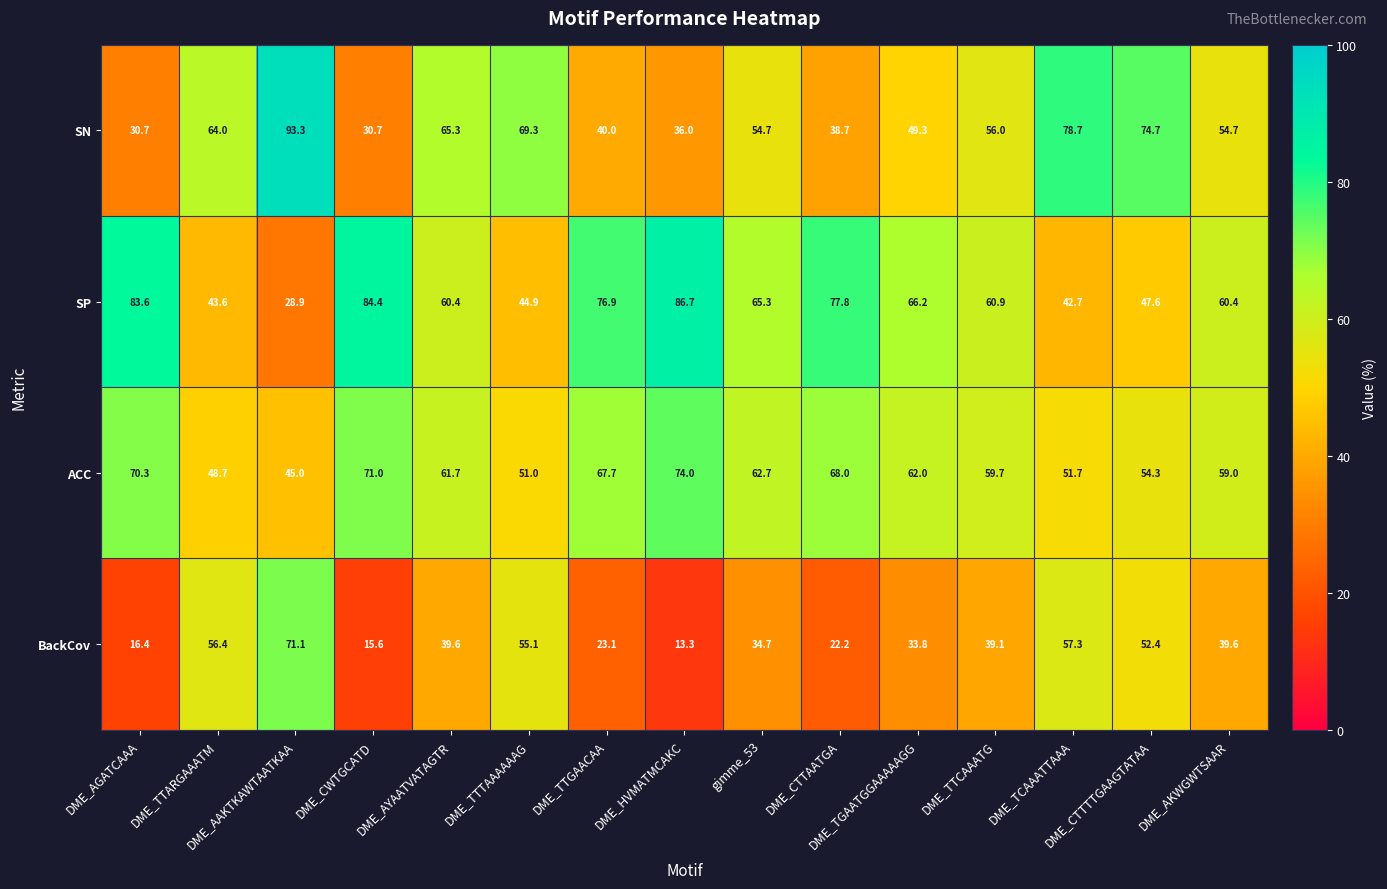

List the series in order of their peak value, highest first.

SN, SP, ACC, BackCov